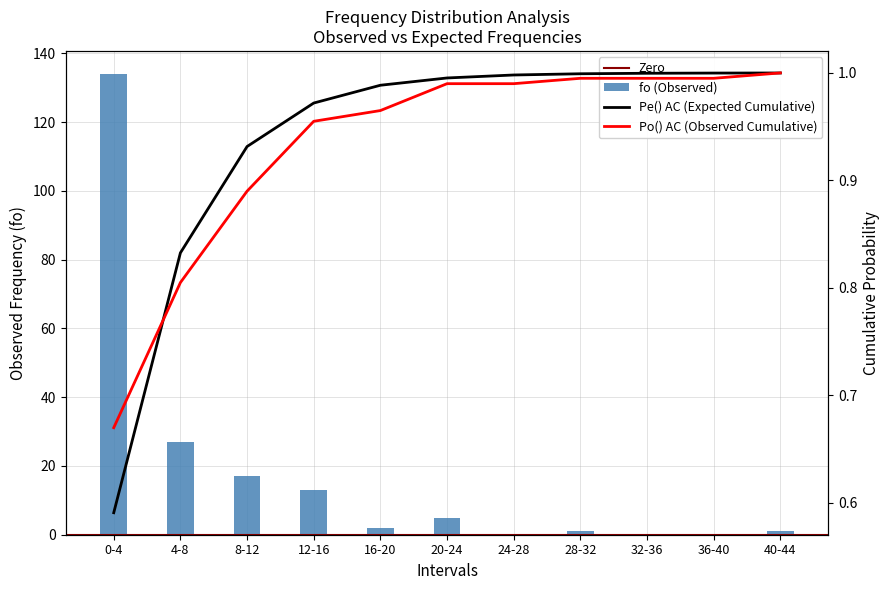

Is the value of Po_AC at 36-40 greater than the value of fo at 16-20?

No